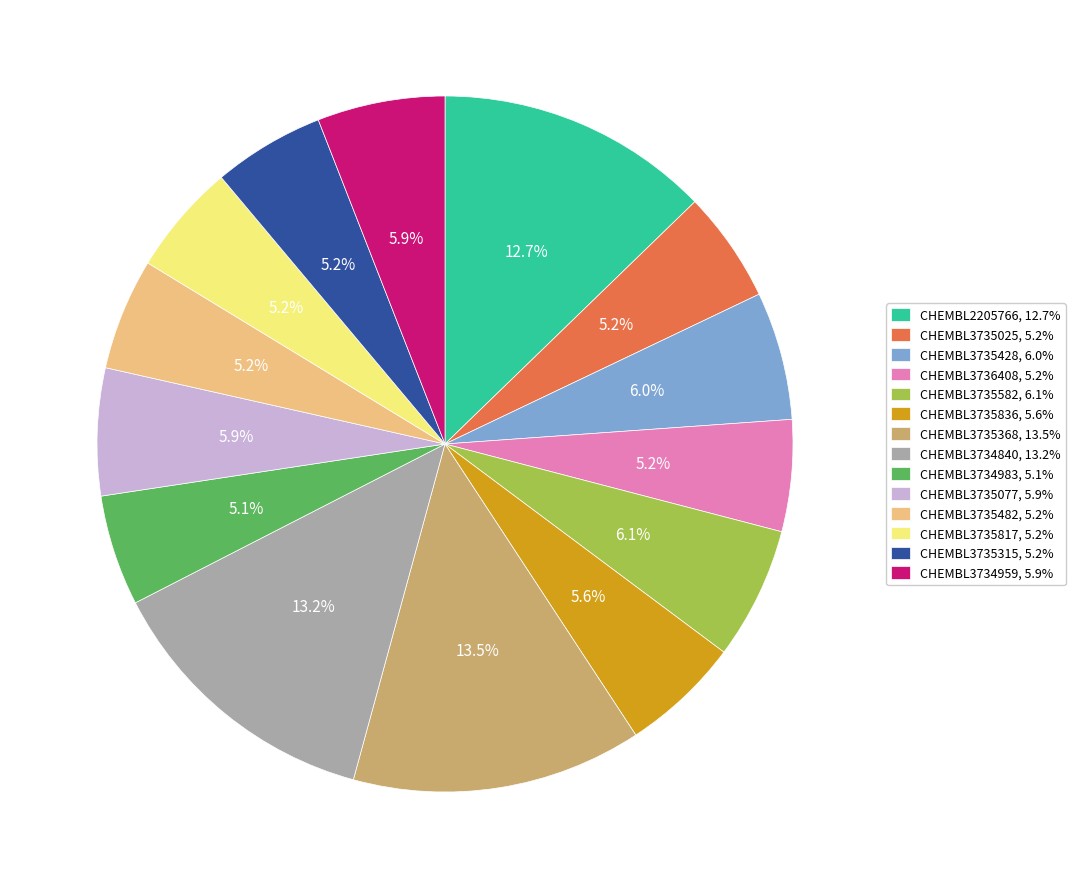

Which has a higher value, CHEMBL3735428, 6.0% or CHEMBL3734983, 5.1%?

CHEMBL3735428, 6.0%